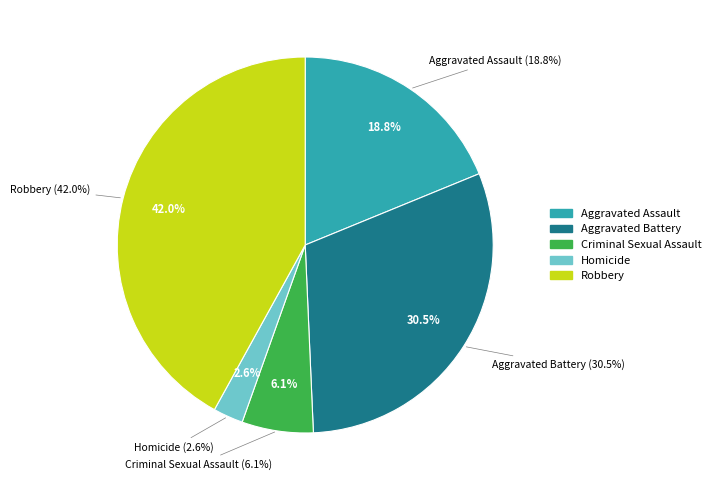

To the nearest percent, what is the combined percentage of Robbery and Aggravated Assault?

61%